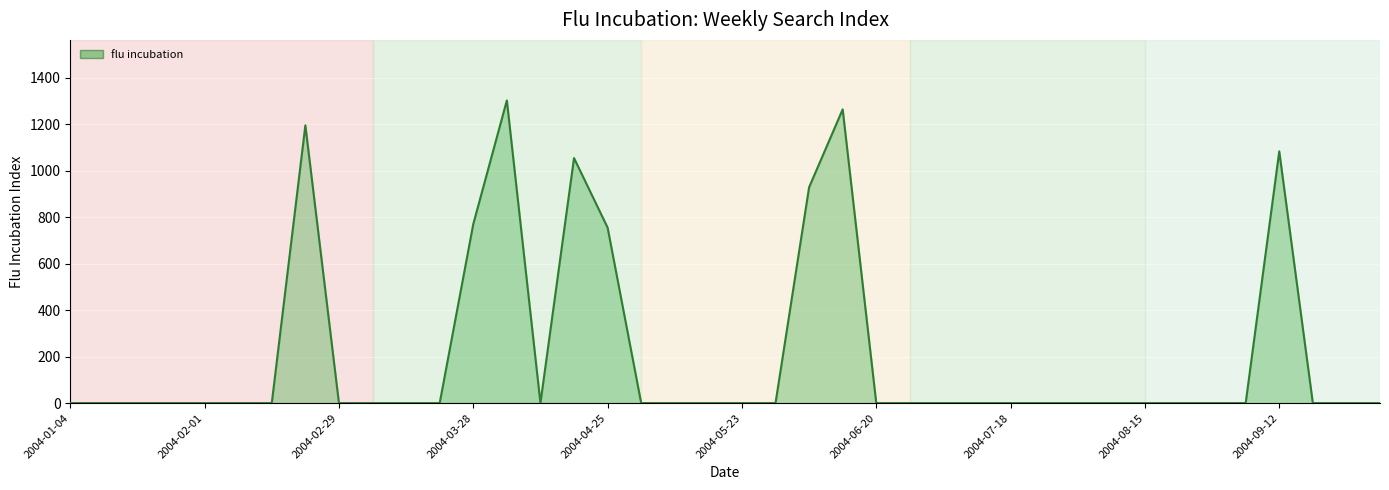

What is the maximum value shown in the chart?

1302.5